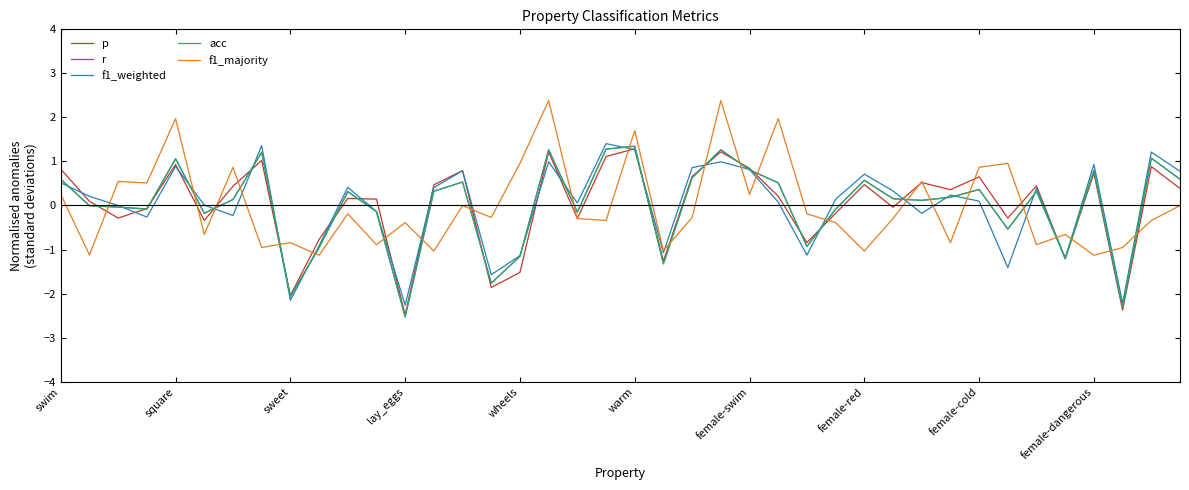

Does the chart display data point markers on the line(s)?

No